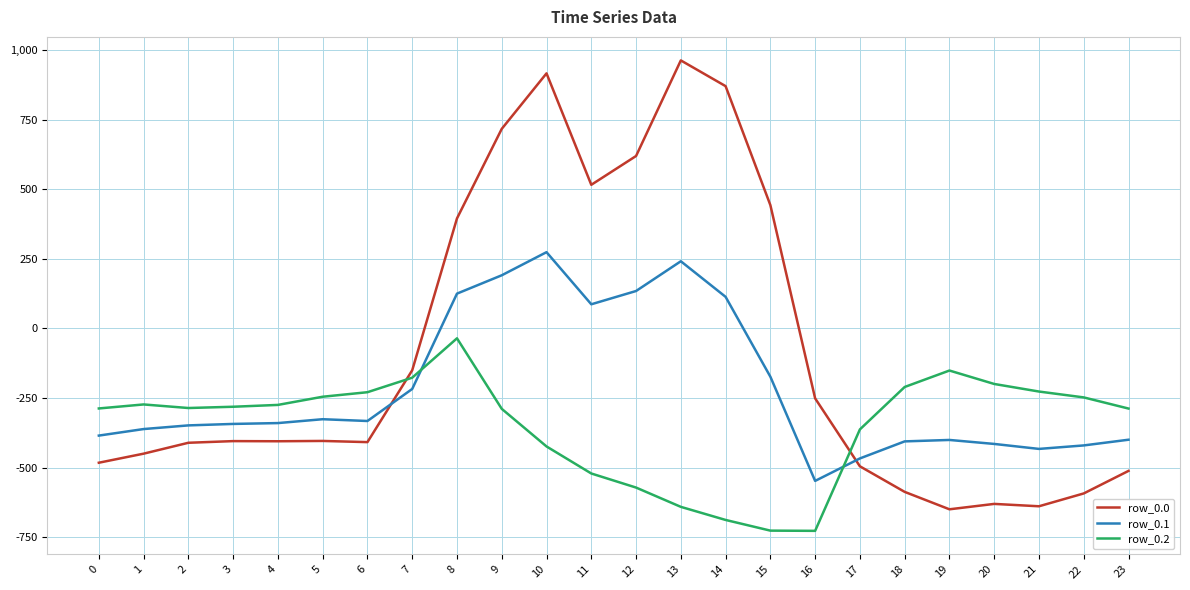

Does the chart display data point markers on the line(s)?

No